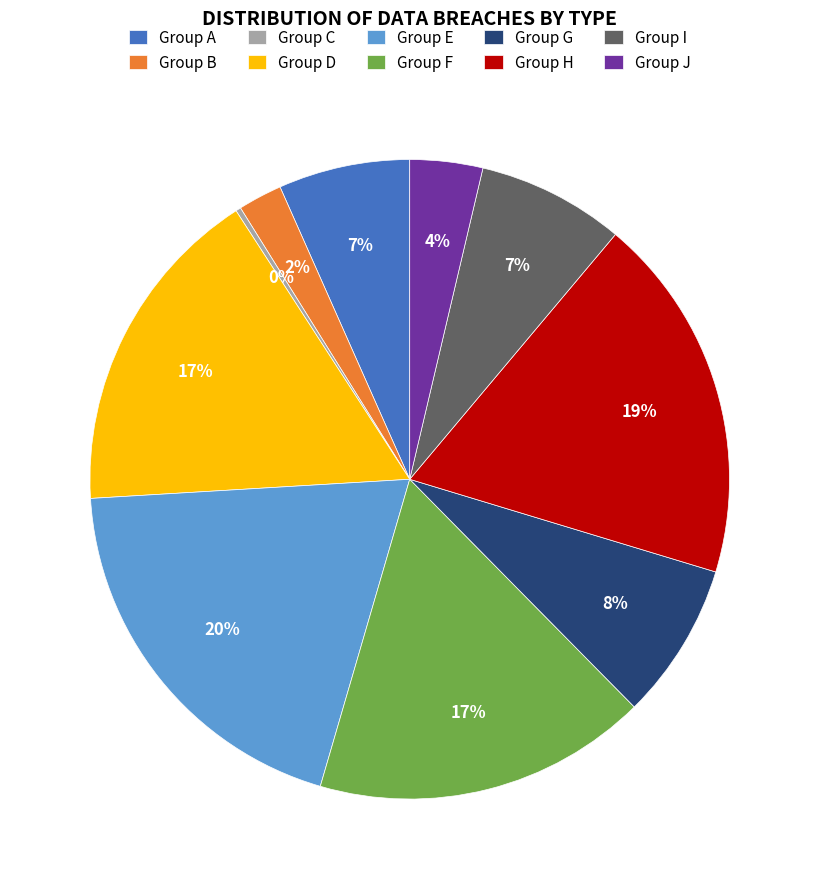

True or false: Group I accounts for 1% of the total.

False